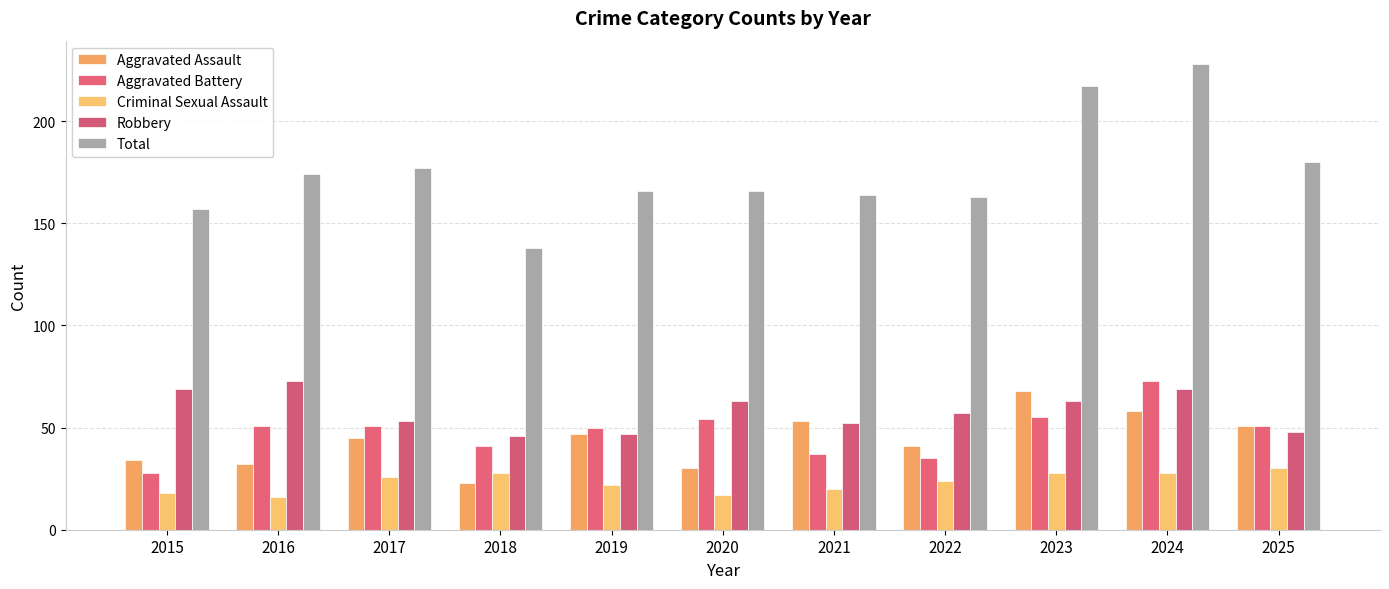

The Total series shows 111 at 2016. True or false?

False